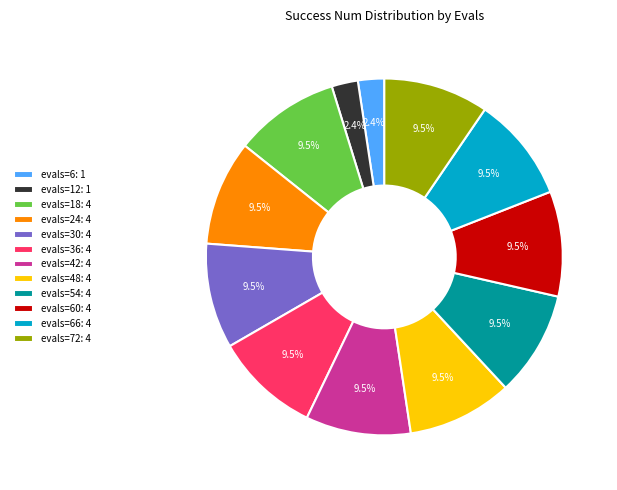

What is the ratio of the value at evals=42: 4 to the value at evals=12: 1?

4.0